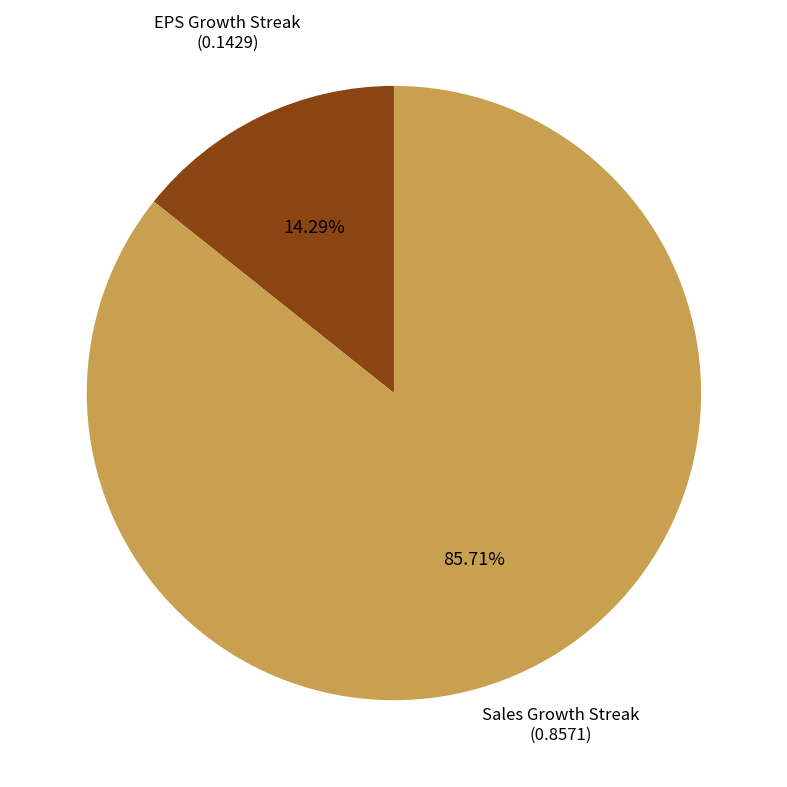

Does any single category account for the majority?

Yes